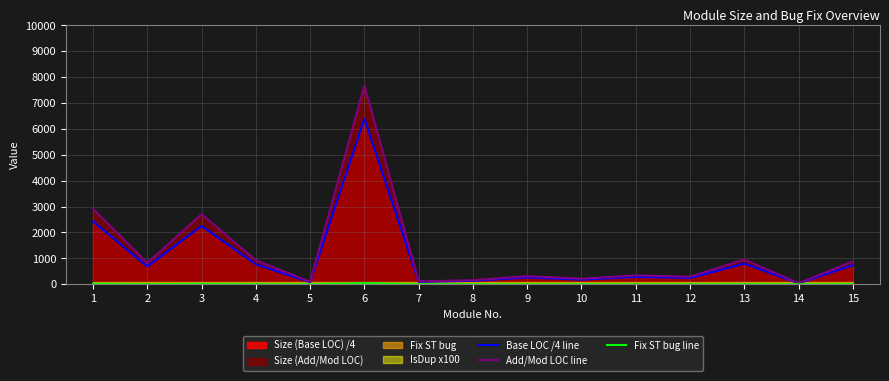

Between 1 and 6, which is larger?

6